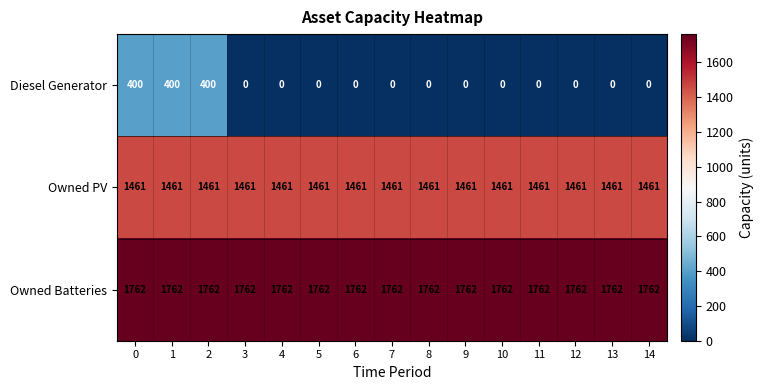

What is the total value across all series at 11?

3223